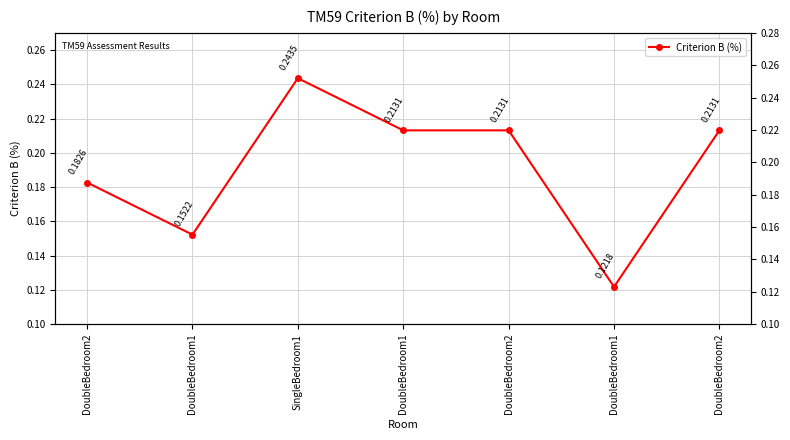

The value at SingleBedroom1 is 0.1. True or false?

False